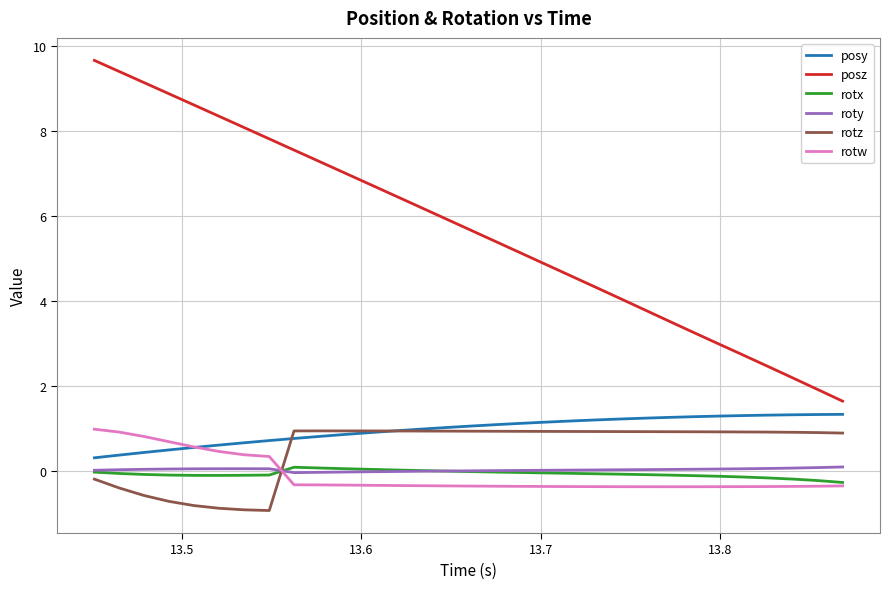

What is the difference between the second highest and second lowest values in the rotx series?

0.3